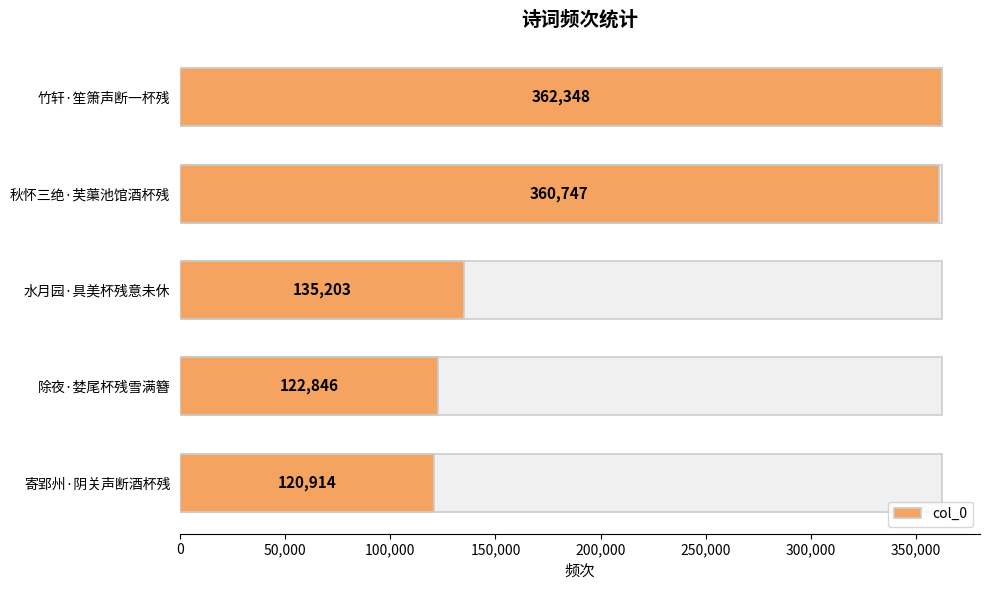

What is the maximum value shown in the chart?

362348